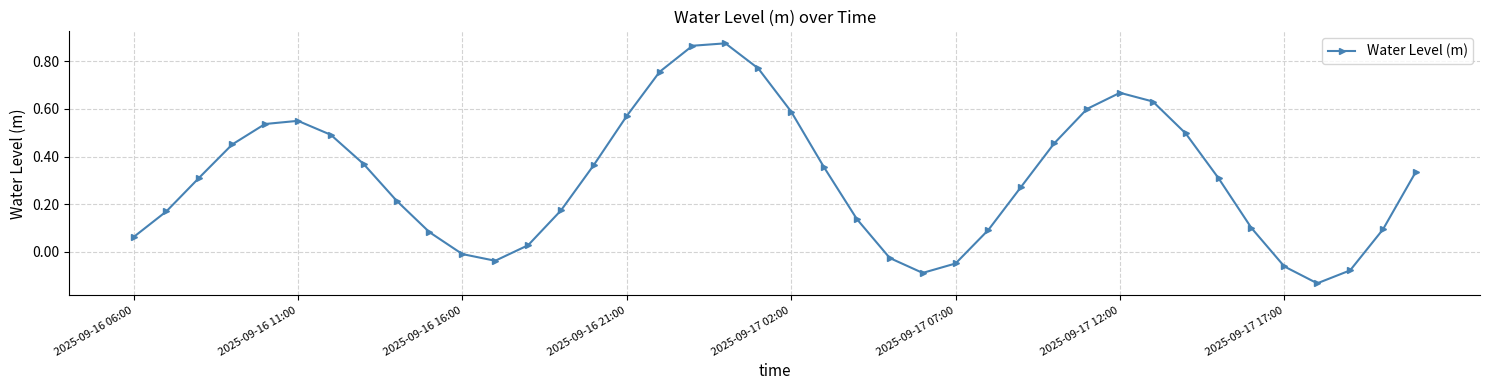

What is the difference between the second highest and minimum values?

1.0